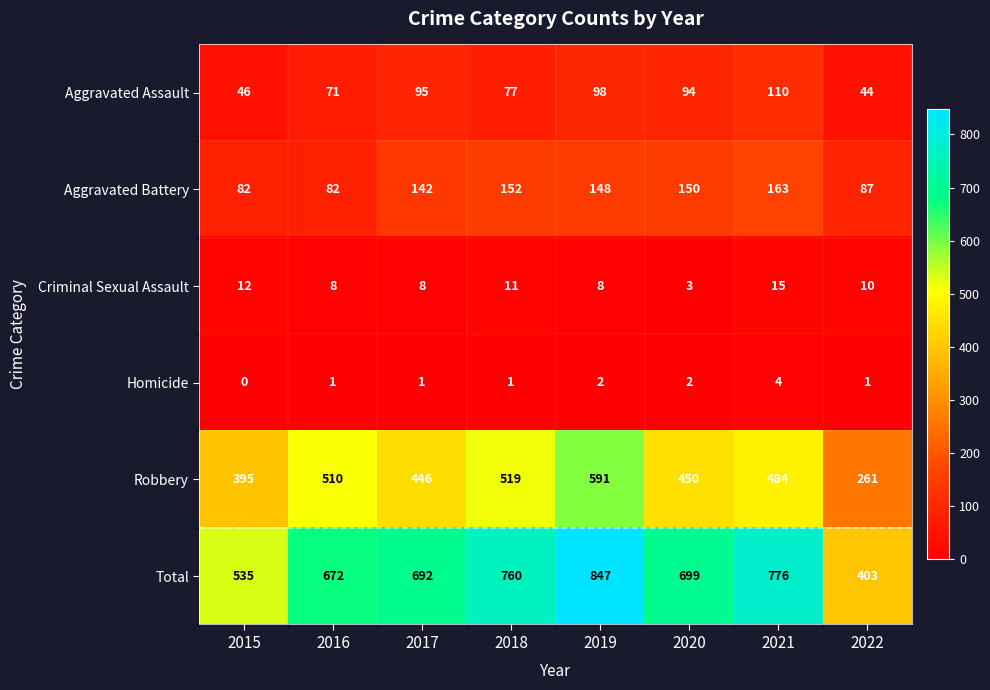

Where is Total nearest to the value 625?

2016